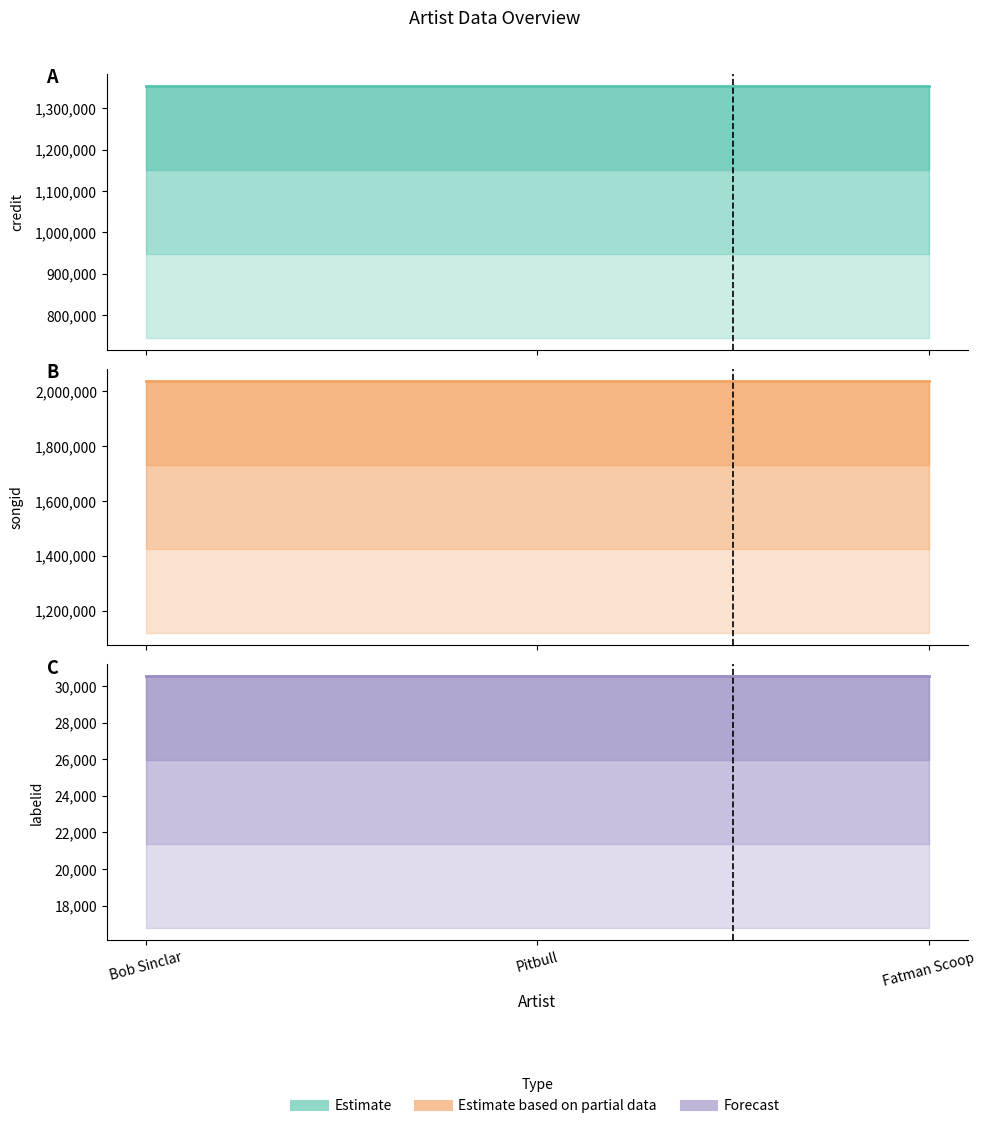

Rank the series by their maximum value, from highest to lowest.

songid, credit, labelid